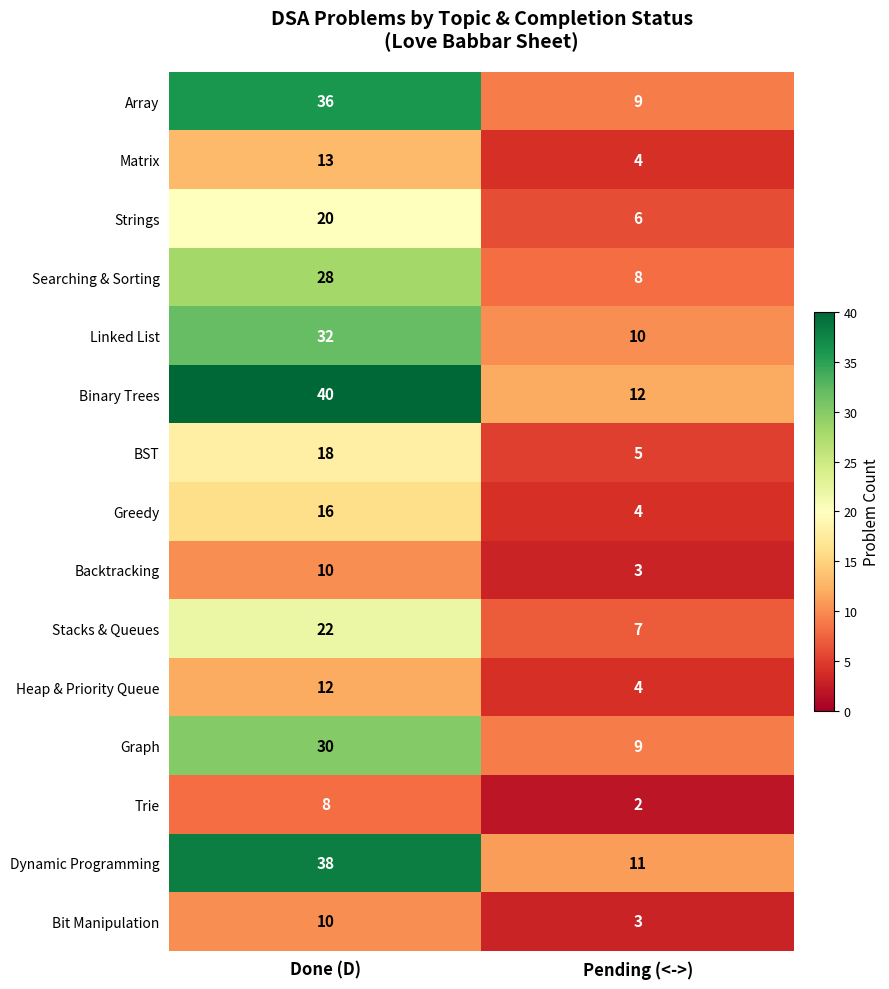

What value does the Stacks & Queues series have at Done (D), to the nearest 5?

20